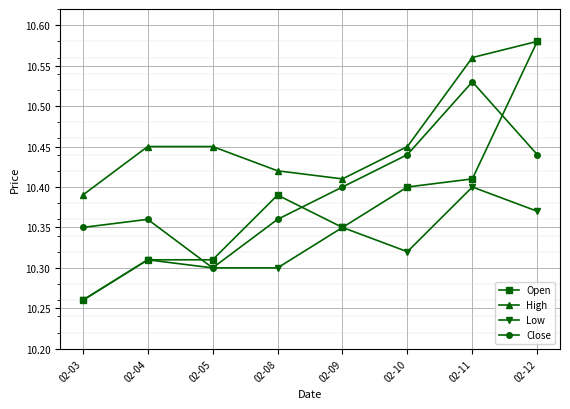

True or false: High and Low cross at least once.

False